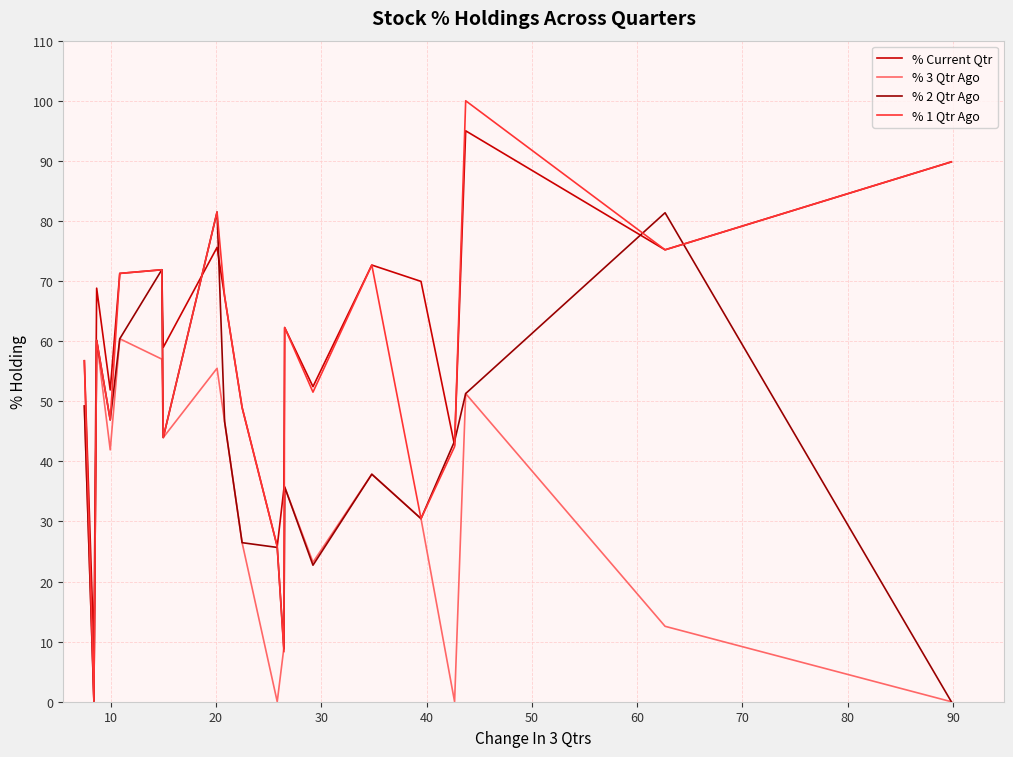

List the series in order of their overall mean, highest first.

% Current Qtr, % 1 Qtr Ago, % 2 Qtr Ago, % 3 Qtr Ago